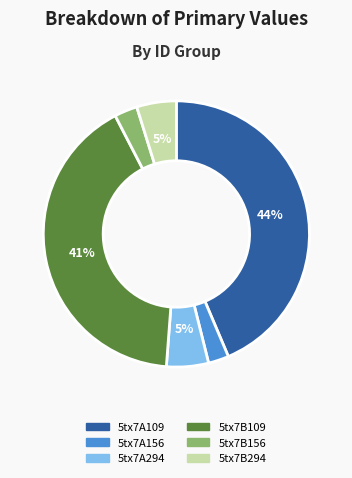

What percentage is the 5tx7A156 slice, to the nearest percent?

2%